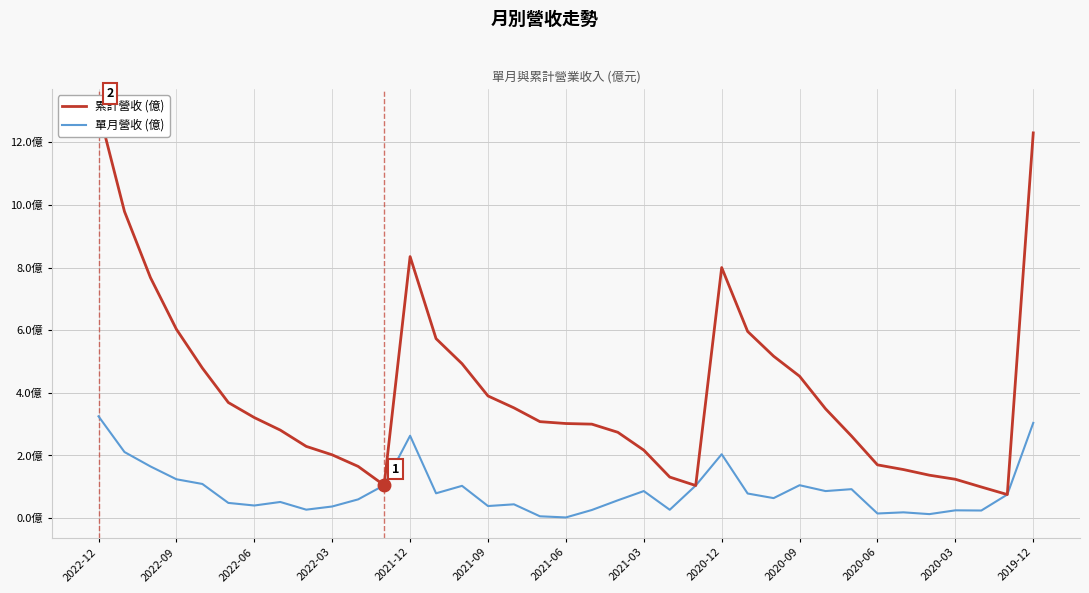

Is it true that 單月營收 (億) equals 1.1 at 2021-03?

False